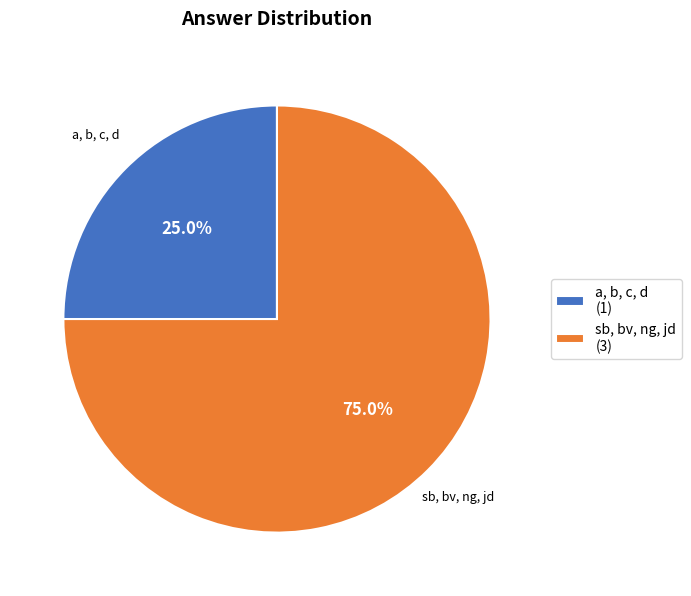

Rank the categories by value from lowest to highest.

a, b, c, d, sb, bv, ng, jd